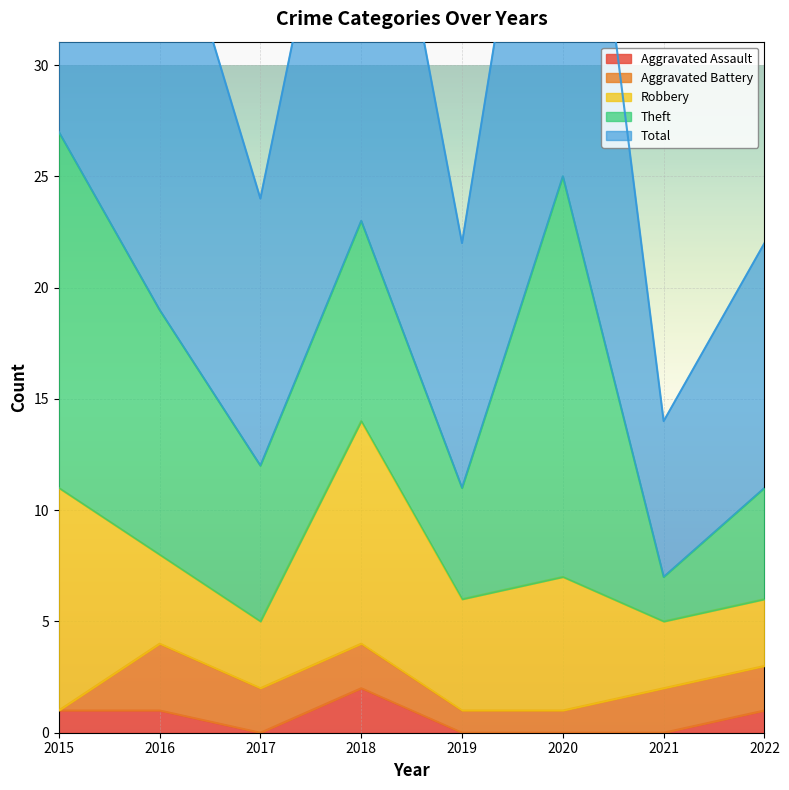

True or false: Robbery has a value of 7 at 2019.

False